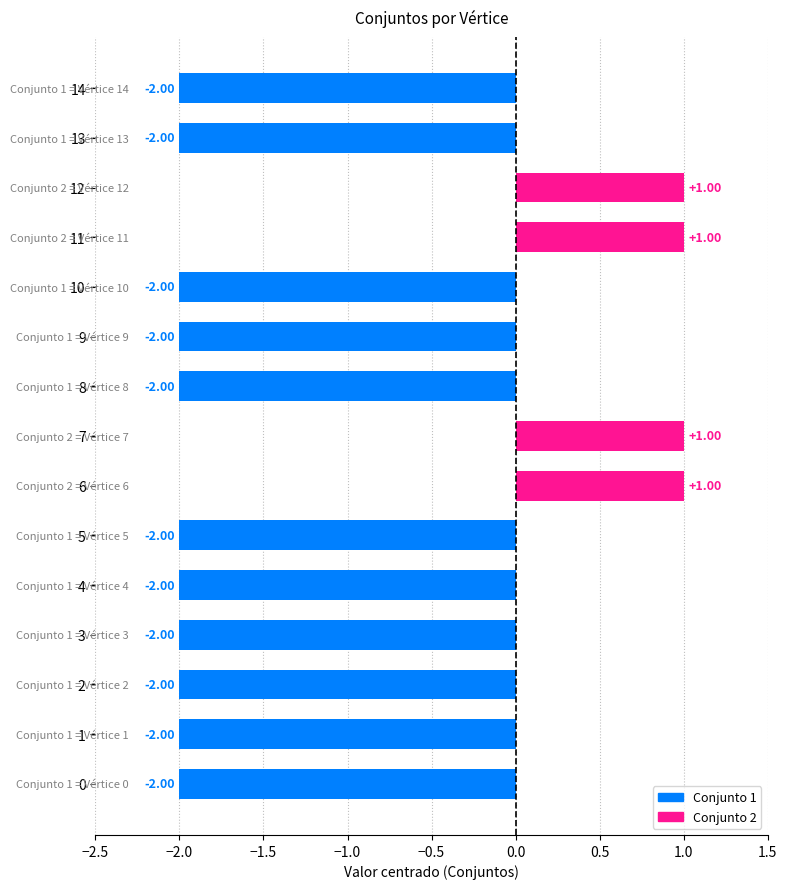

Which has a higher value, 5 or 7?

7